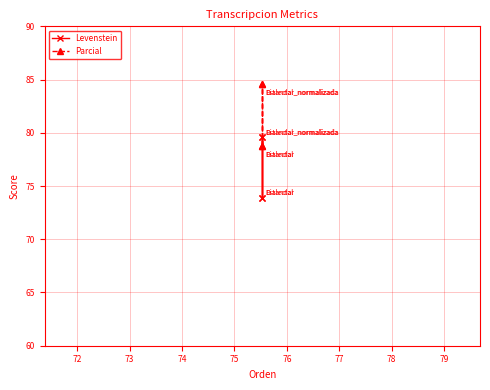

How many lines are shown in the chart?

2